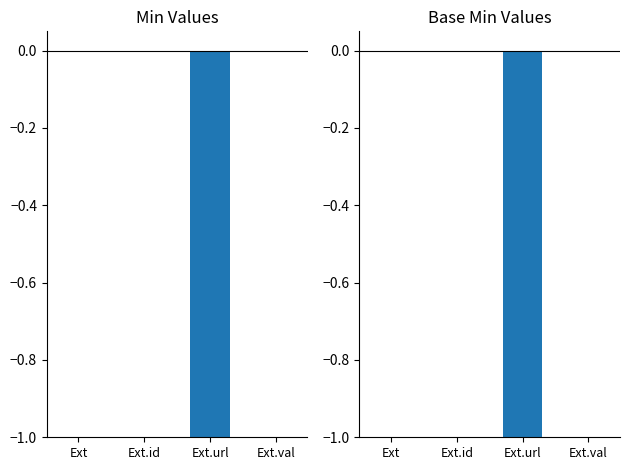

What is the minimum value for Min?

-1